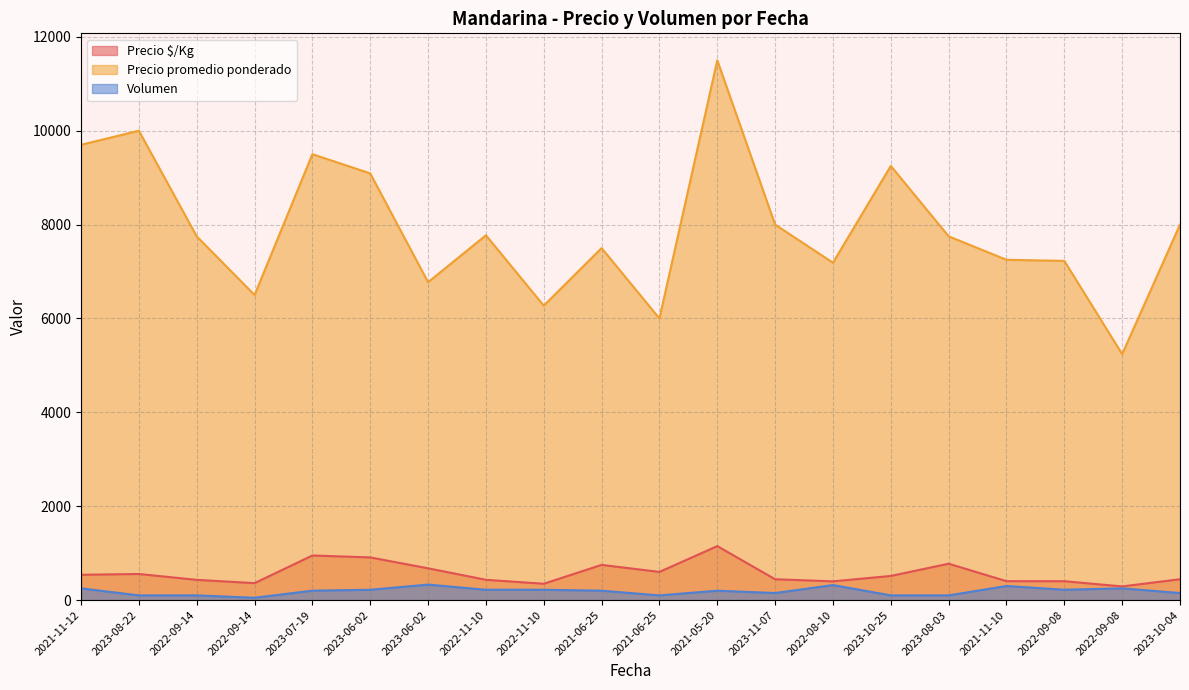

Where is Volumen nearest to the value 190?

2023-07-19